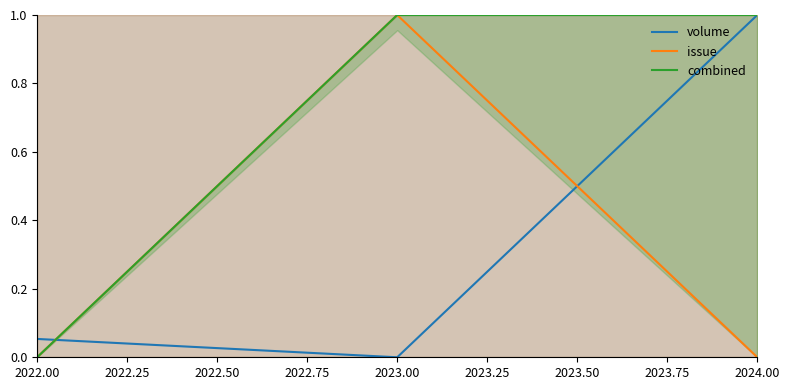

What is the difference between the second highest and minimum values in the combined series?

1.0